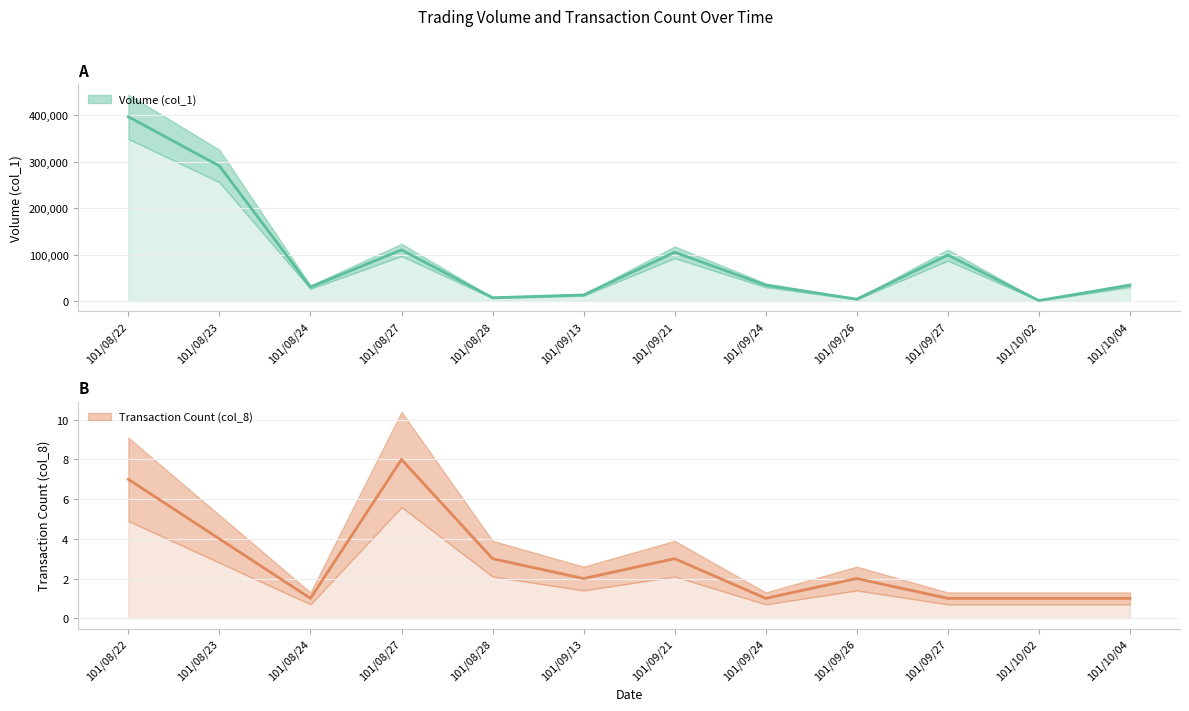

How many lines are shown in the chart?

2